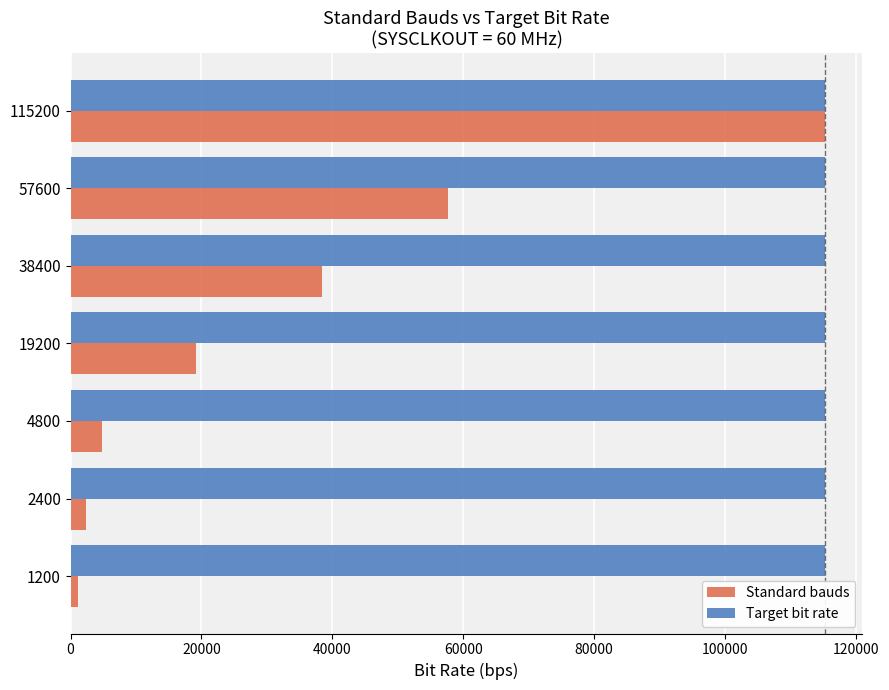

How many values in the Standard bauds series are below 19200?

3